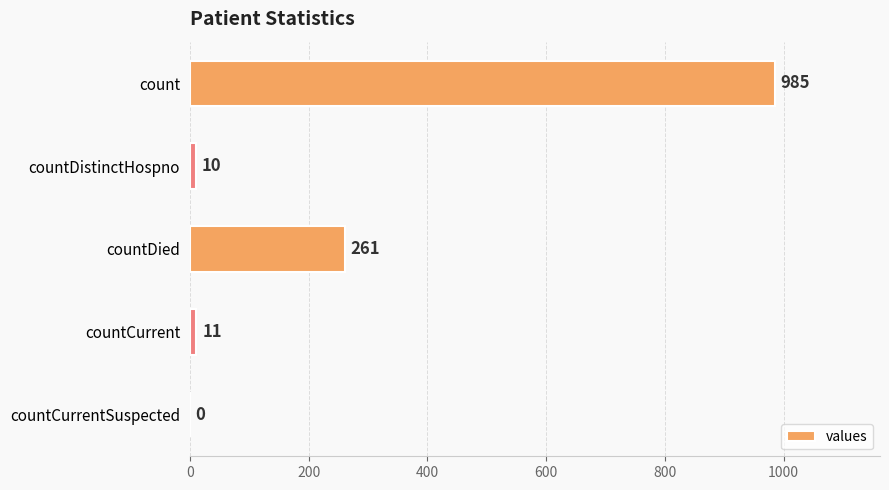

What is the sum of all values?

1267